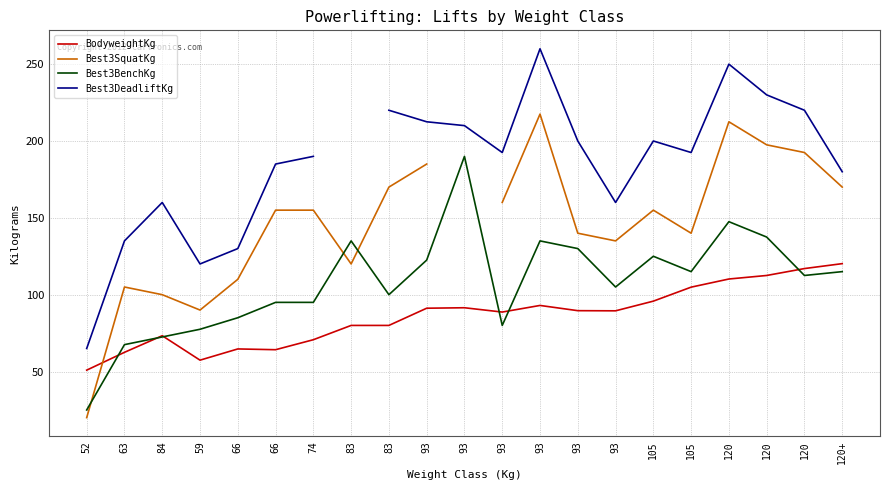

The value of BodyweightKg at 83 is 80.0. True or false?

True